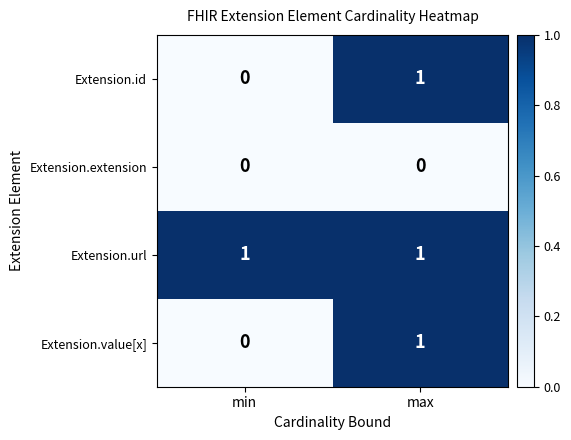

At which label does Extension.id reach its peak?

max